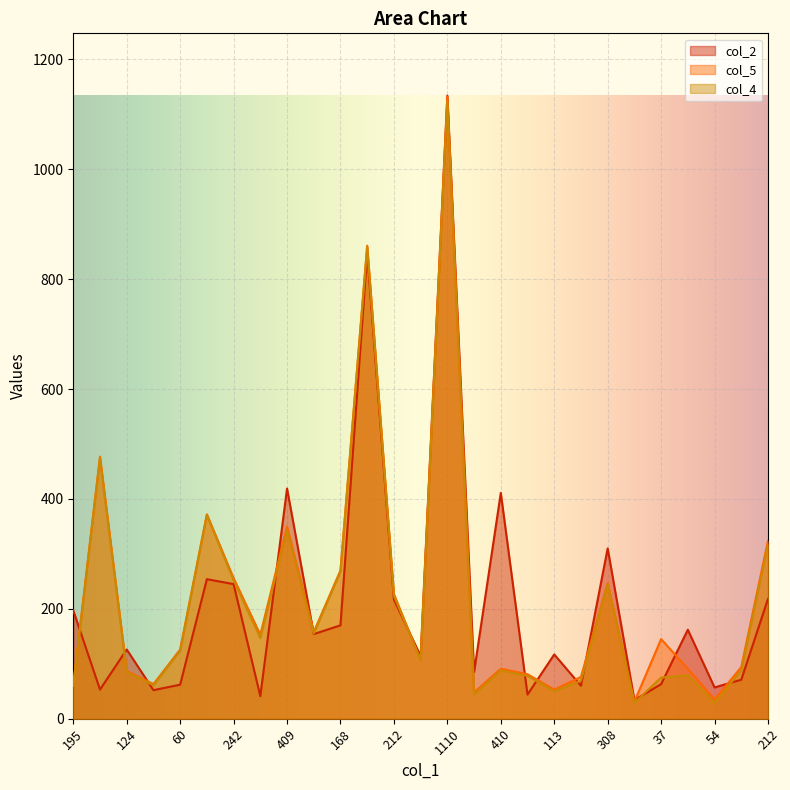

Which series ends up on top after the final intersection of col_4 and col_2?

col_4